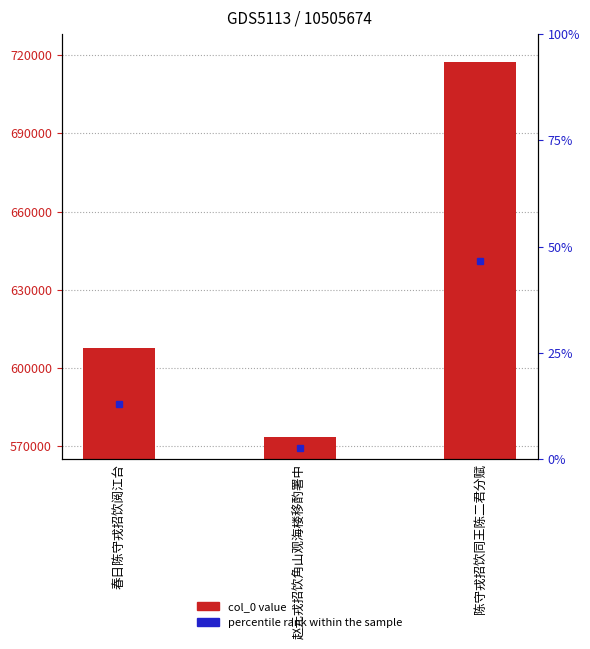

What is the change in value from 春日陈守戎招饮阅江台 to 陈守戎招饮同王陈二君分赋?

+109649